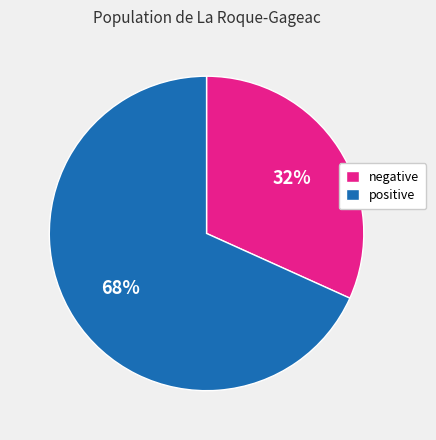

What is the ratio of the value at negative to the value at positive?

0.5